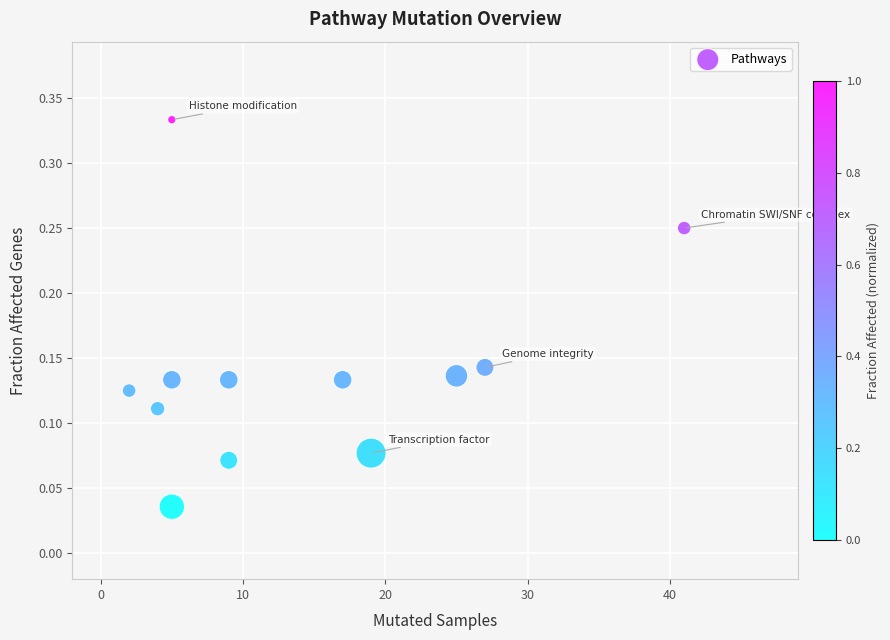

What is the average X value?

14.0